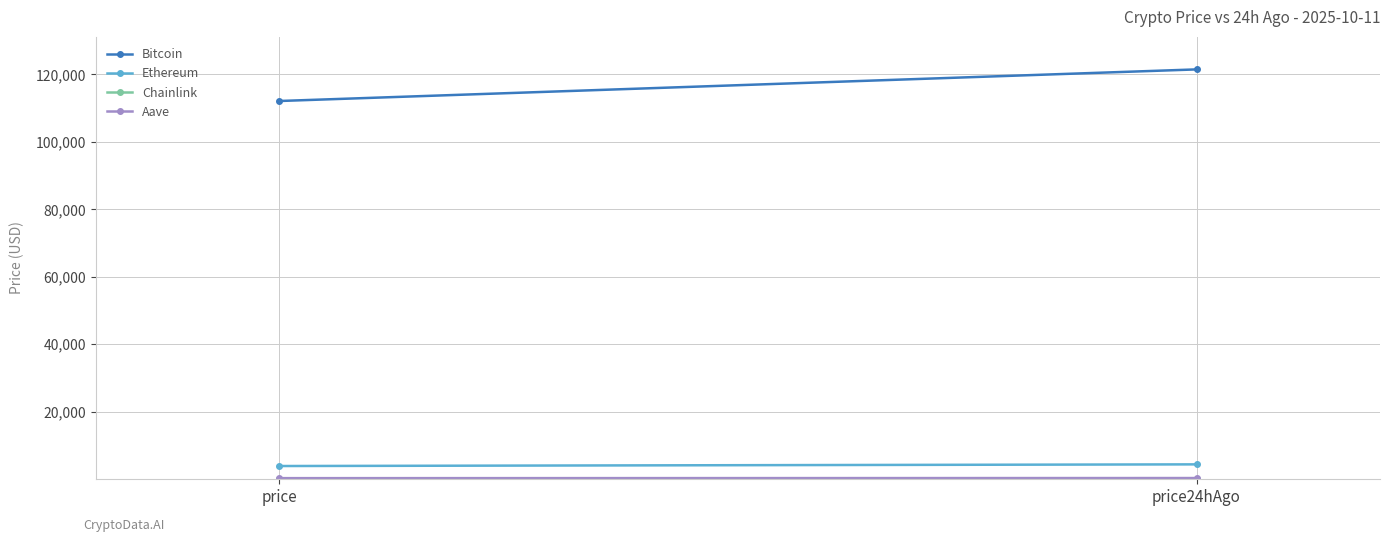

Reading right to left, what are all the values shown in this chart?

Bitcoin: 121412.0	112042.0
Ethereum: 4331.0	3839.7
Chainlink: 22.6	18.2
Aave: 276.9	243.1